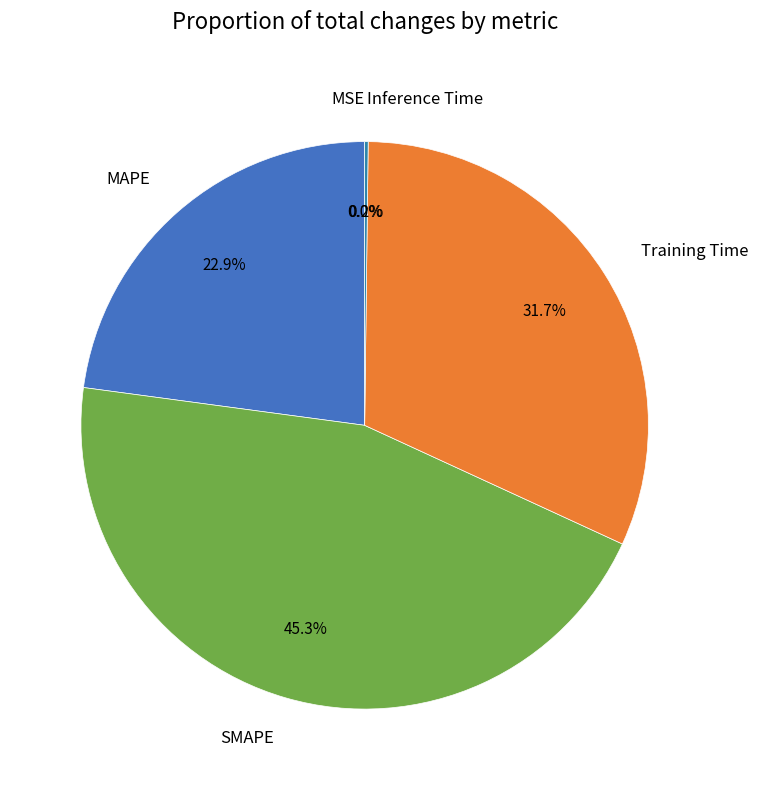

Which slice is the largest?

SMAPE